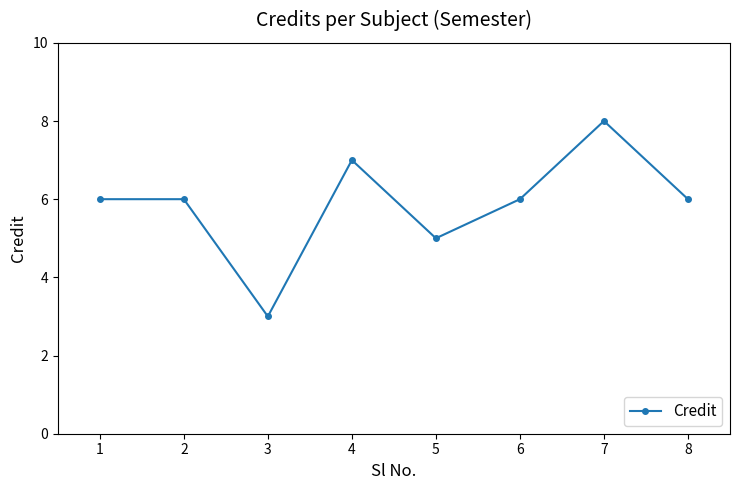

Which category has the highest value across all series?

7